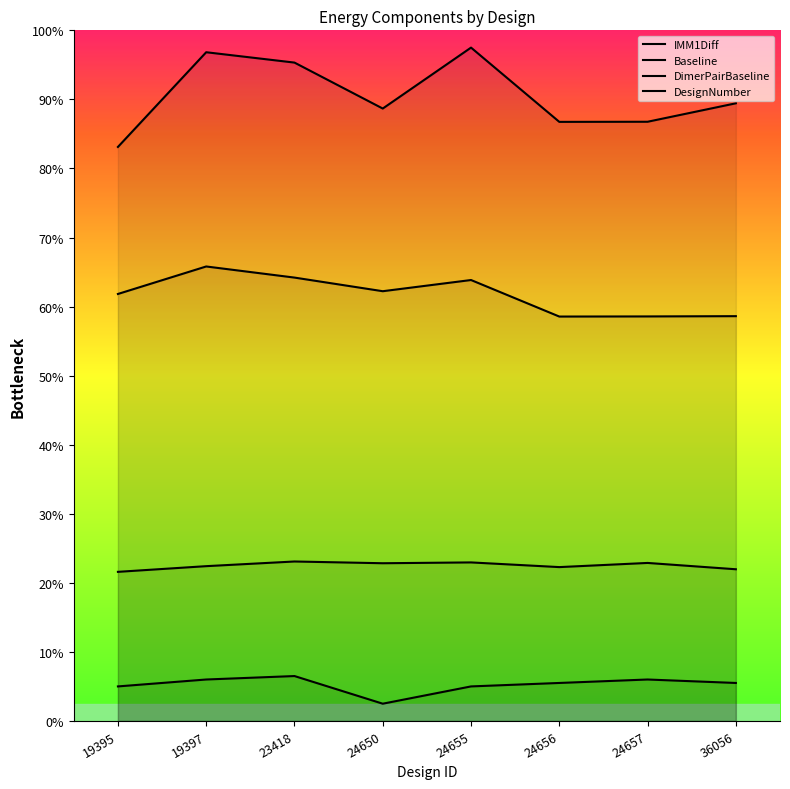

Does the chart display data point markers on the line(s)?

No